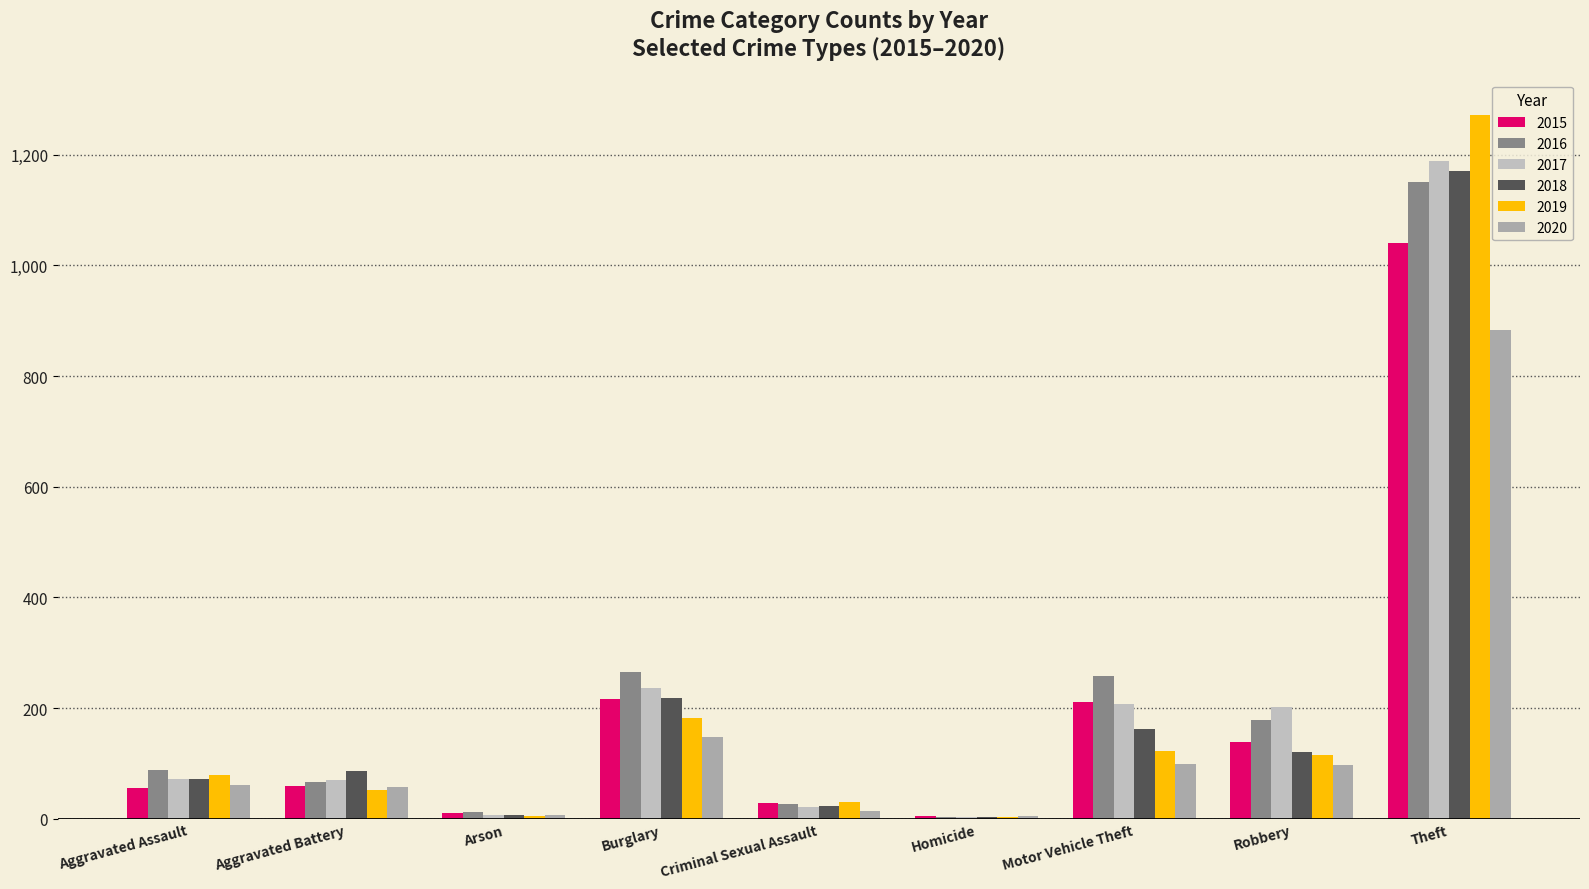

Are the bars grouped side by side (vs. stacked)?

Yes